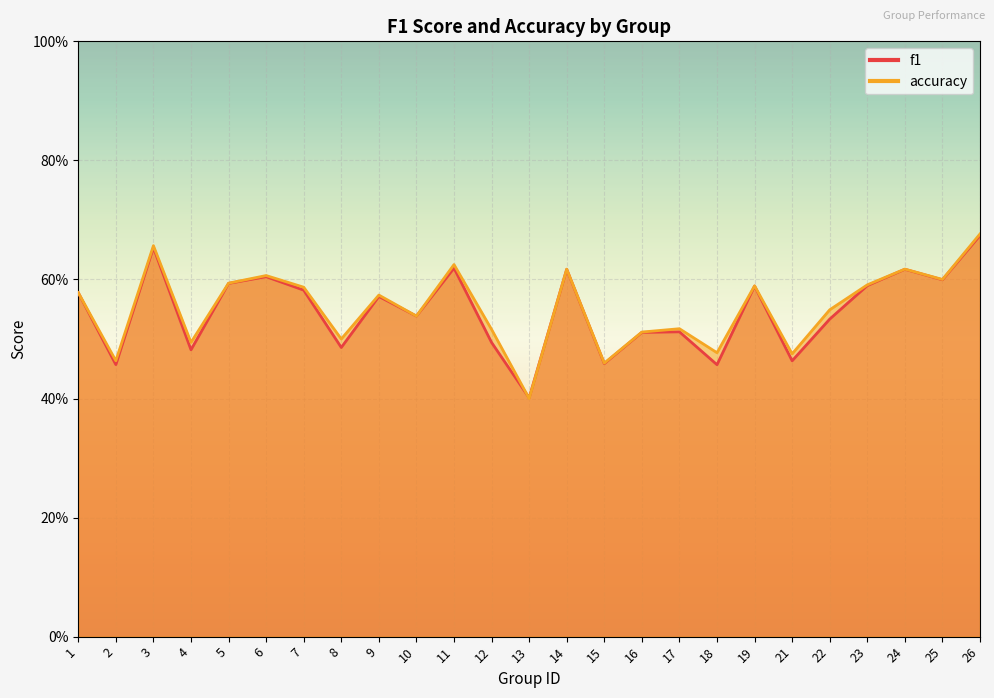

Where is the first local minimum for accuracy?

2